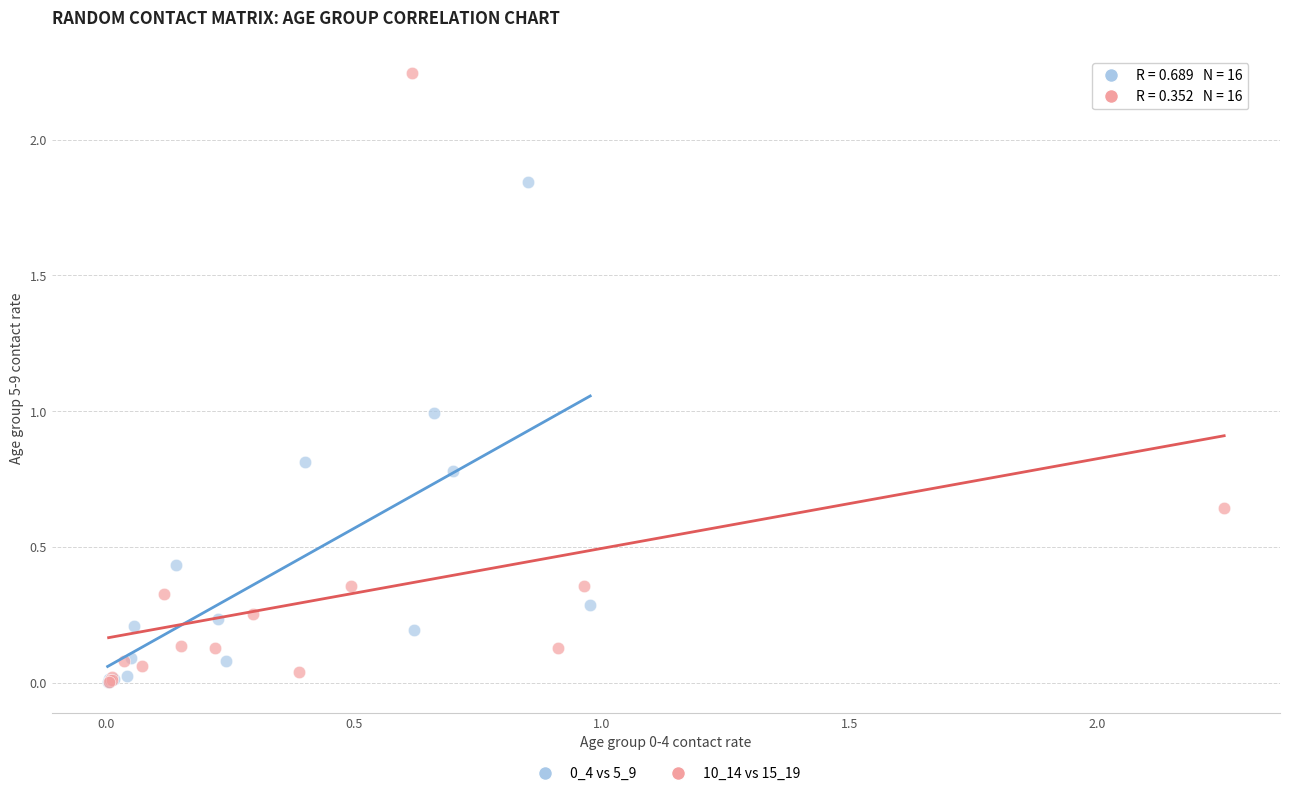

Which series has the widest spread of Y values?

10_14 vs 15_19